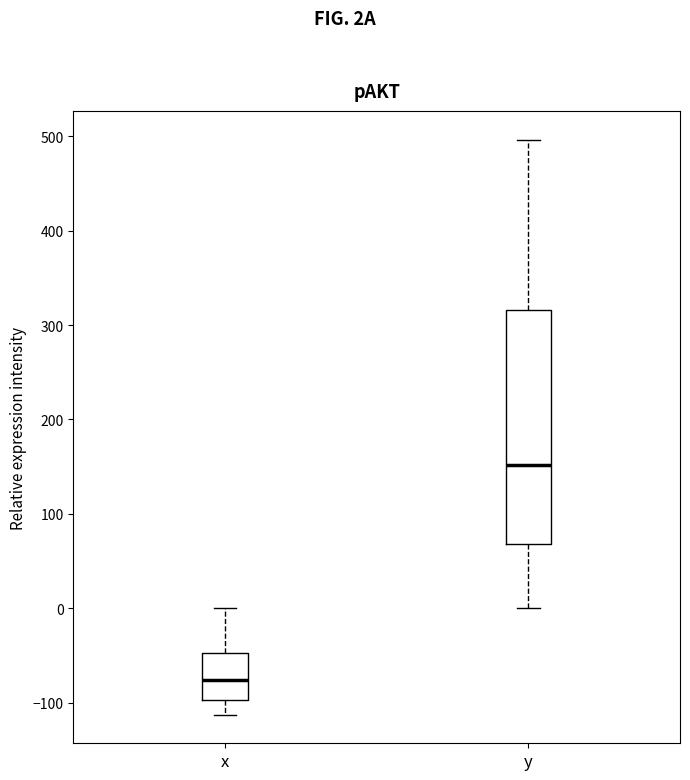

Reading left to right, transcribe this box plot: for each box, give where its median line is, the range the box spans, and where its two whiskers end, as read against the y-axis. The values are not printed on the chart, so give them approximately, as read against the axis.

x: median -80, box -100 to -50, whiskers -110 to 0
y: median 150, box 70 to 320, whiskers 0 to 500